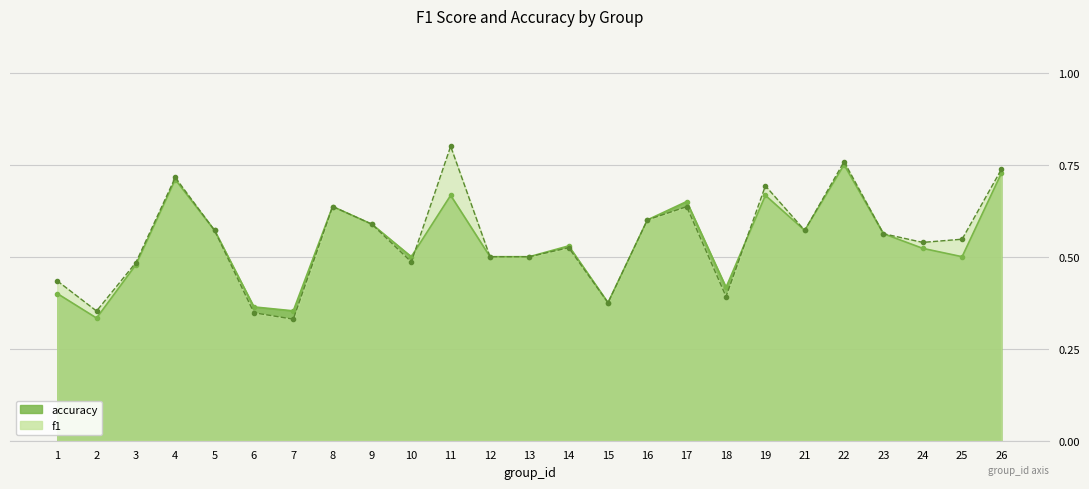

Which has a higher value, 14 or 6?

14